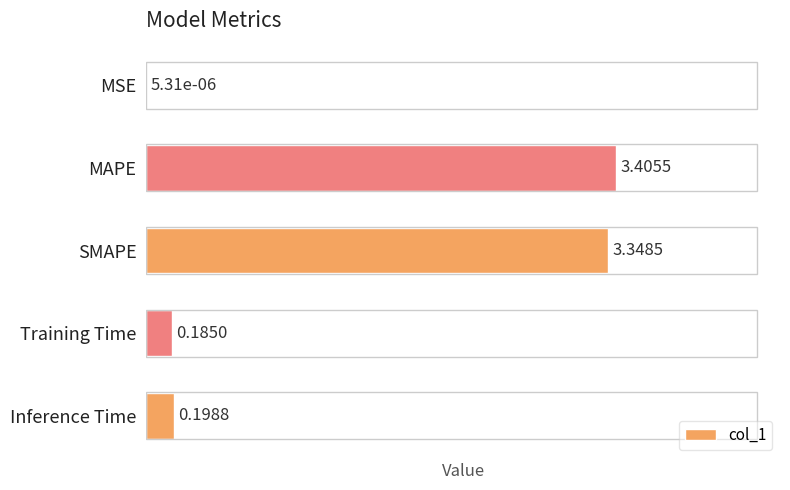

What is the sum of all values?

7.1